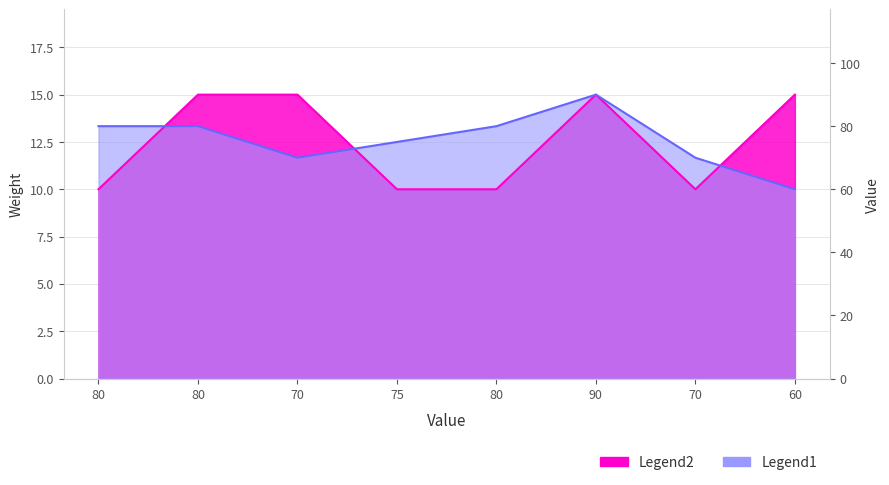

At which category is the sum across all series the highest?

90